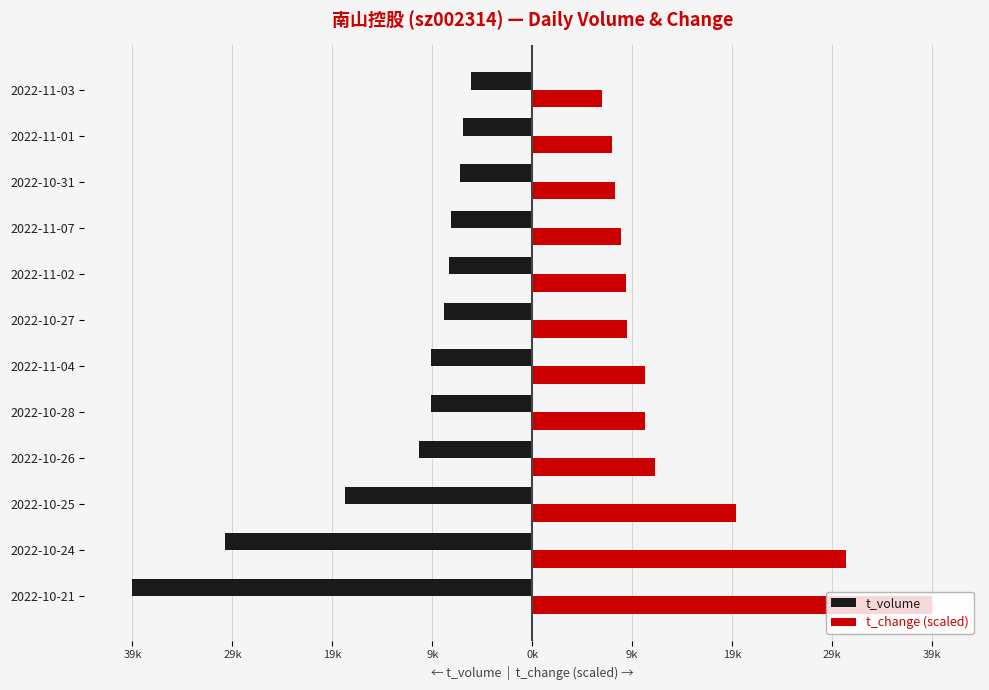

List the series in order of their overall mean, highest first.

t_change (scaled), t_volume